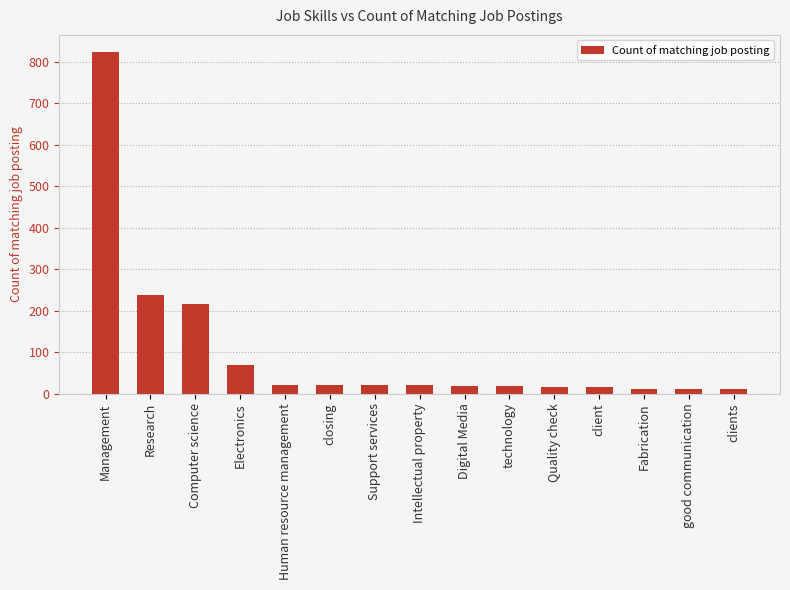

What is the greatest value displayed?

824